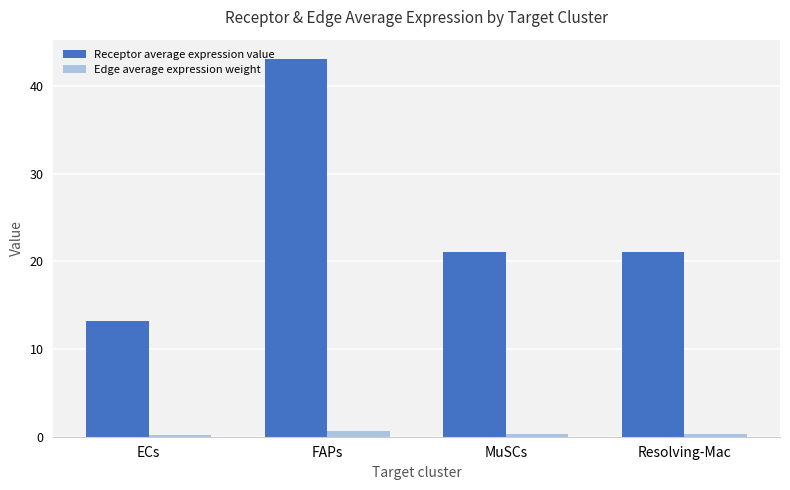

What is the label of the 1st bar from the left?

ECs